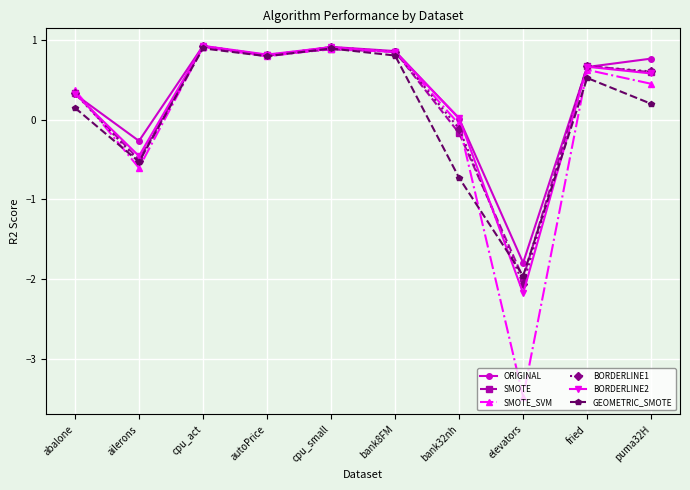

What is the label of the 1st point from the right?

puma32H